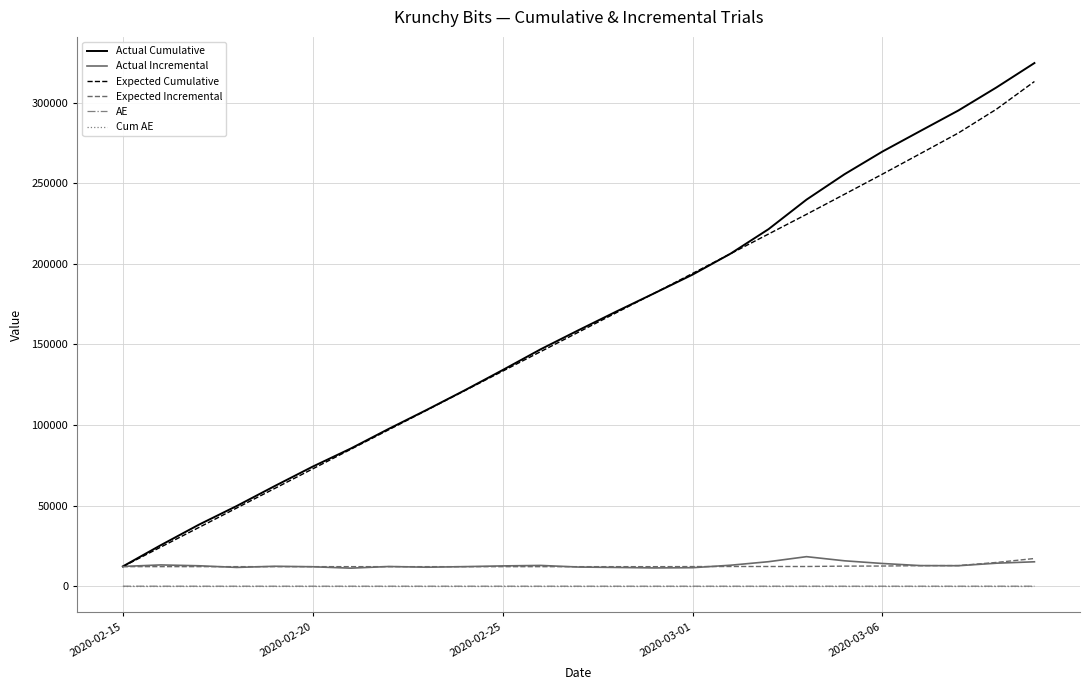

True or false: AE and Expected Incremental cross at least once.

False